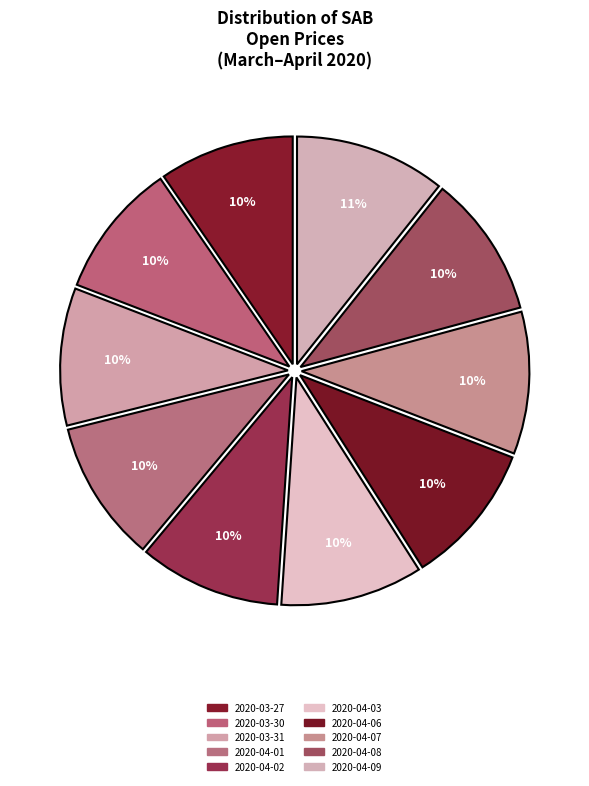

To the nearest percent, what percentage of the pie is 2020-04-09?

11%